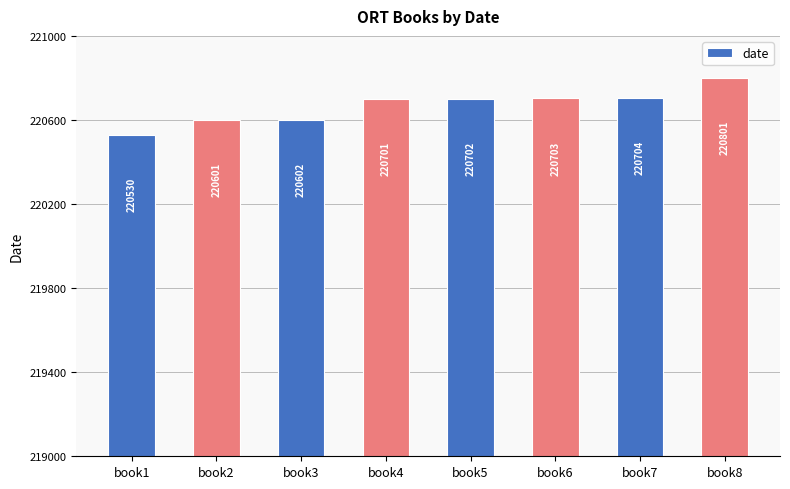

The chart shows a value of 113672 at book1. True or false?

False